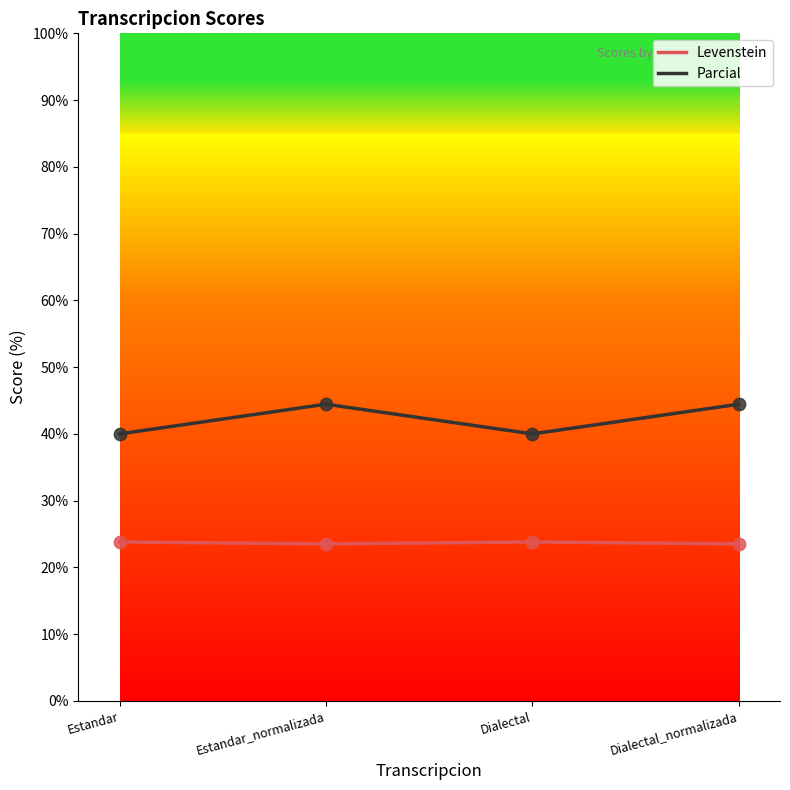

Is the value of Parcial at Dialectal_normalizada greater than the value of Levenstein at Dialectal_normalizada?

Yes